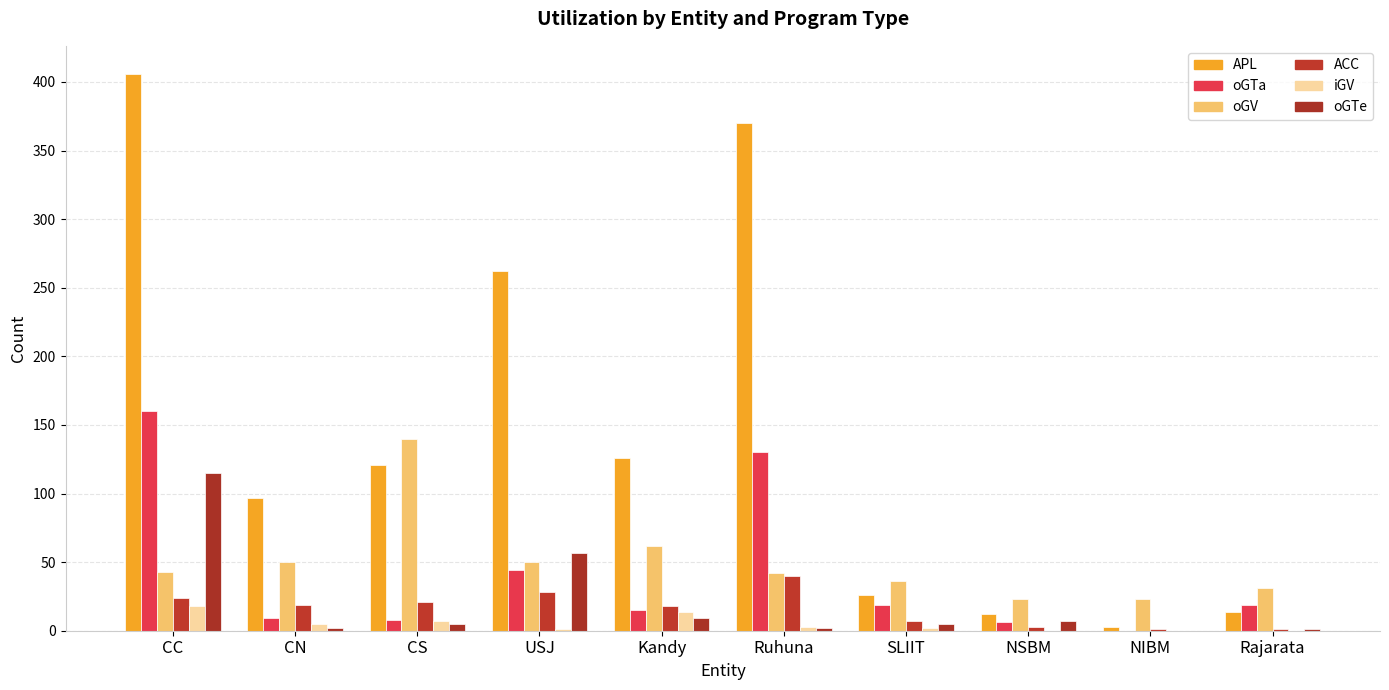

Are the bars grouped side by side (vs. stacked)?

Yes